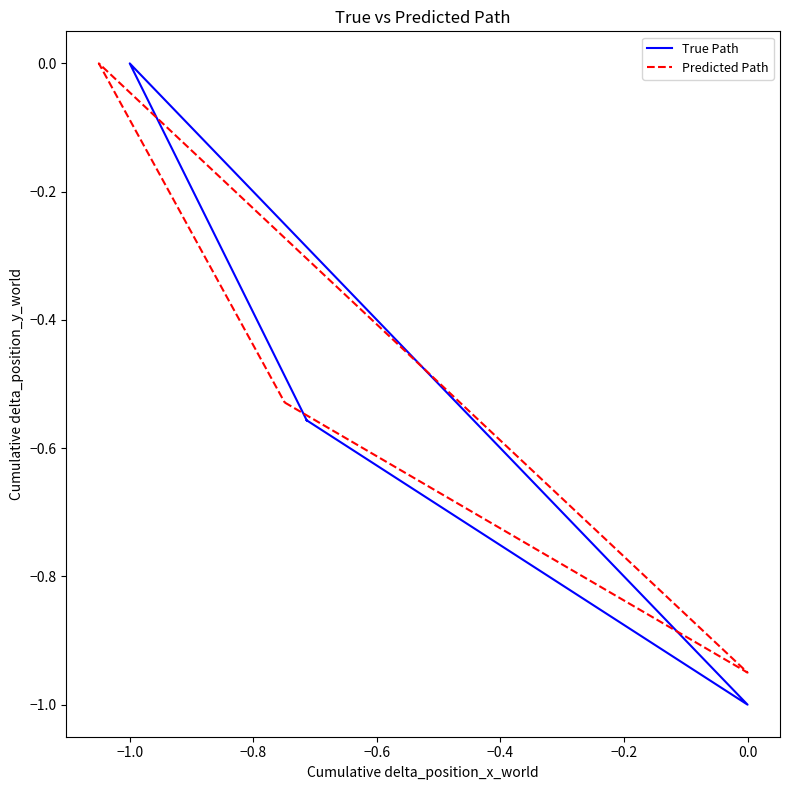

The value of True Path at −1.2 is -1.0. True or false?

False